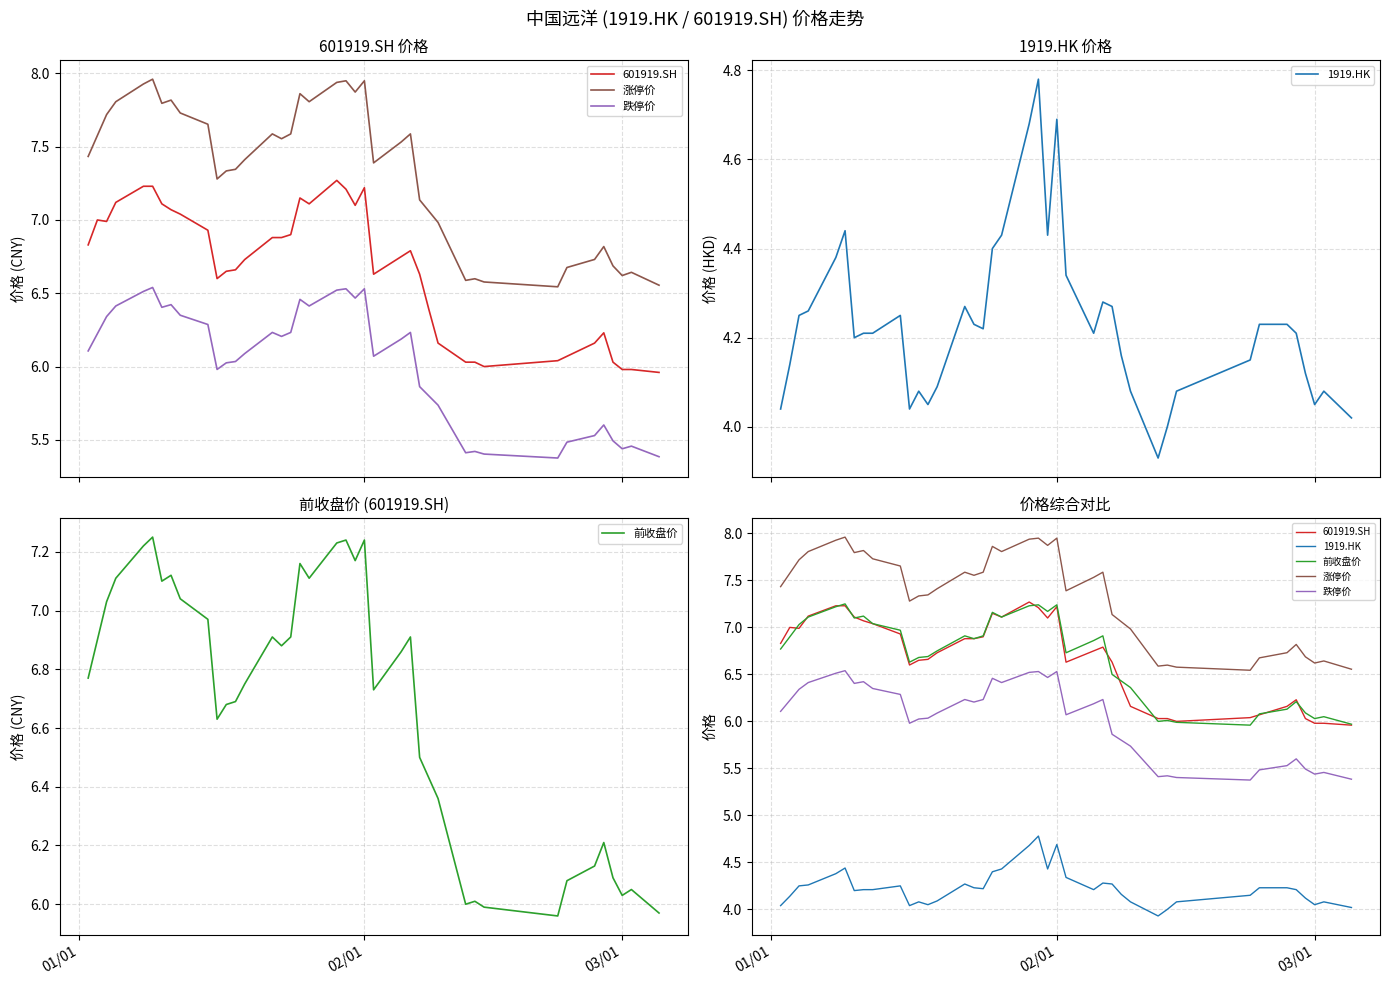

What are all the series names shown in the legend?

601919.SH, 涨停价, 跌停价, 1919.HK, 前收盘价